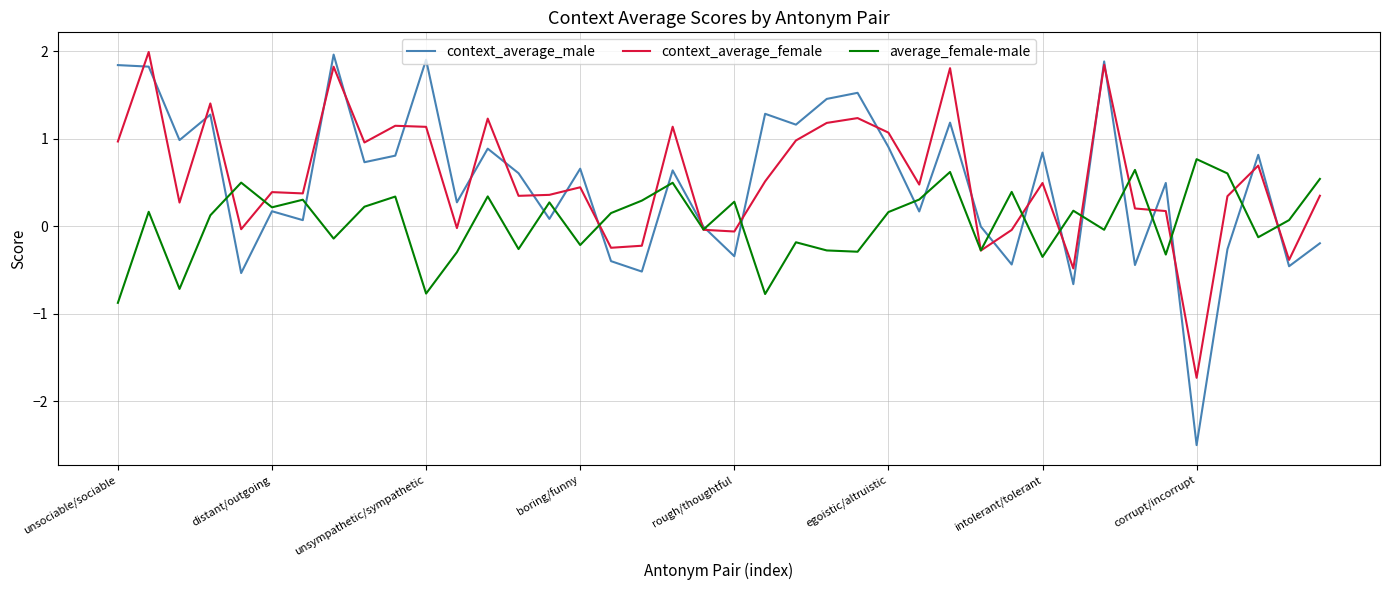

What is the difference between the second highest and minimum values in the context_average_male series?

4.4